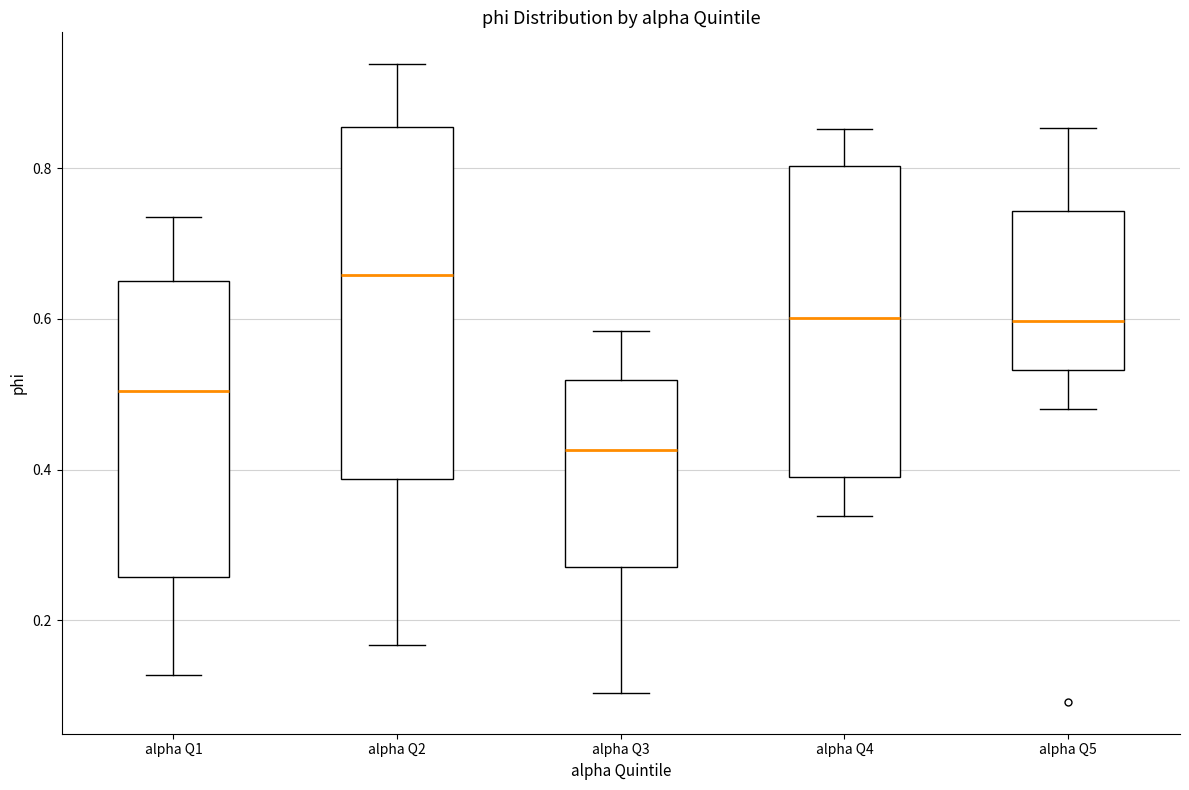

Comparing the boxes themselves (not the whiskers), which one is the tallest?

alpha Q2